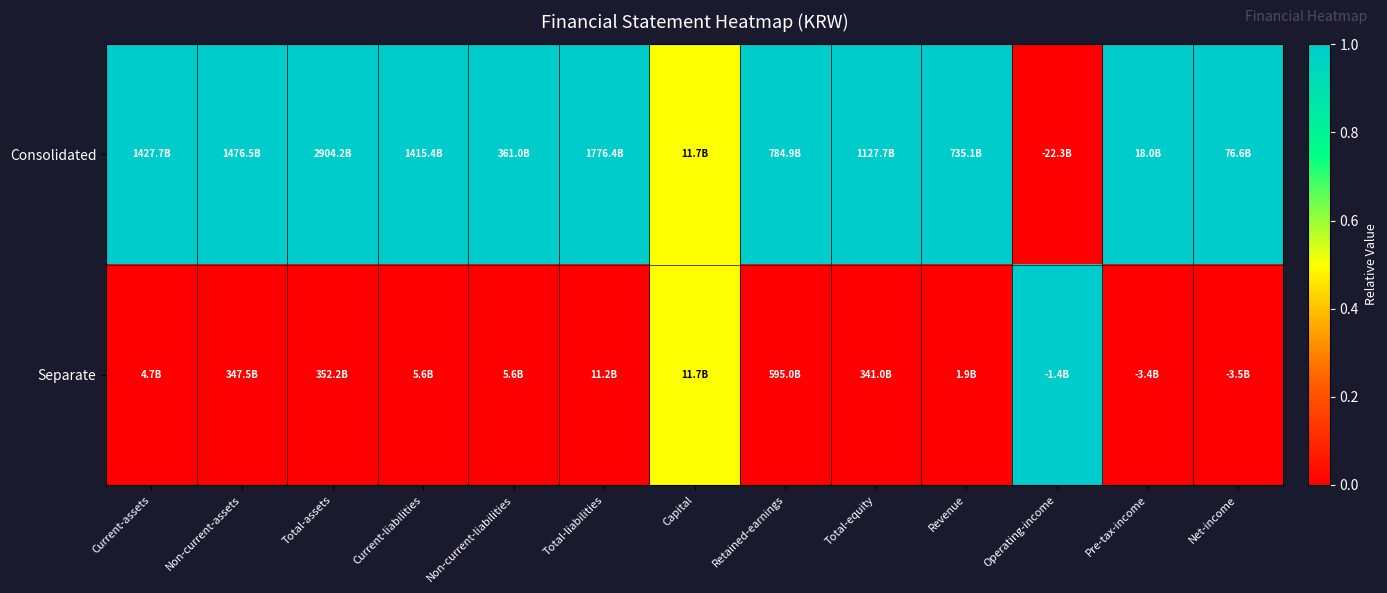

What is the total value across all series at Capital?

1.0